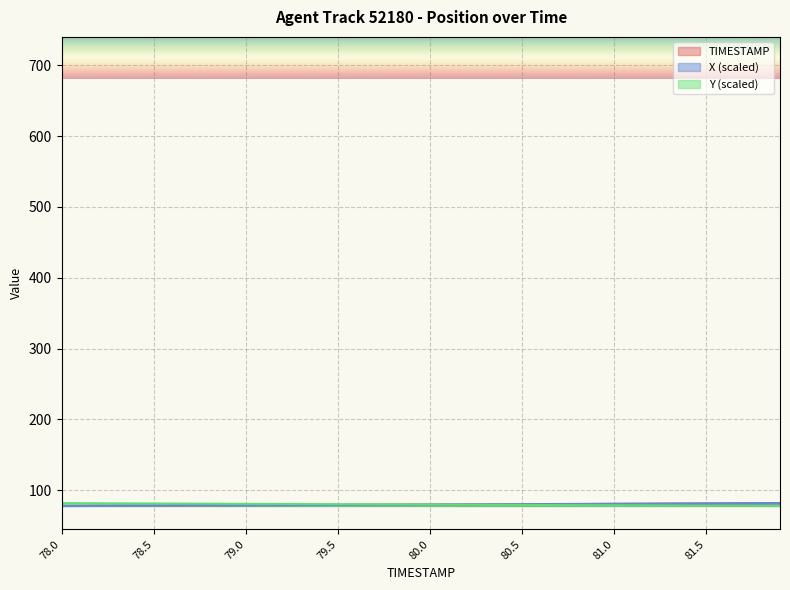

How many lines are shown in the chart?

3